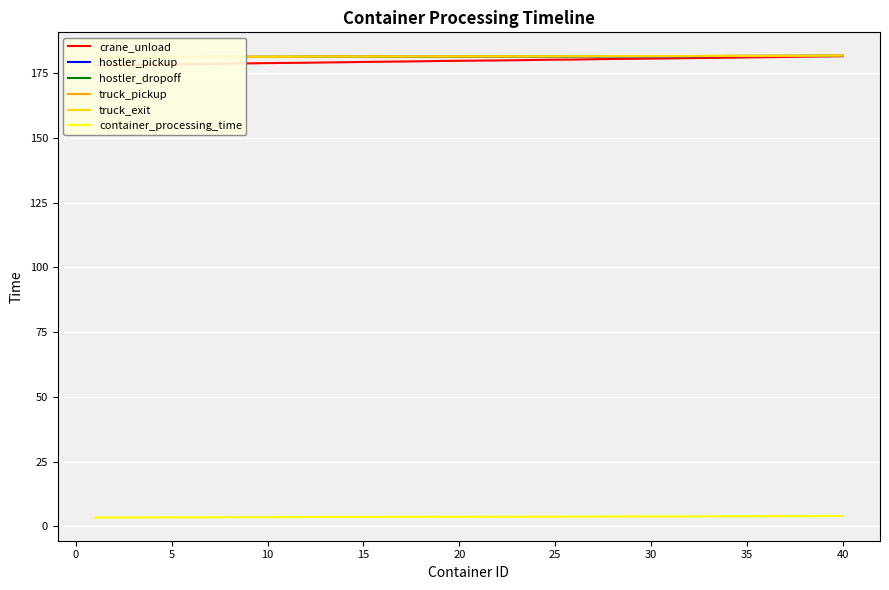

Is it true that container_processing_time equals 3.9 at 35?

True